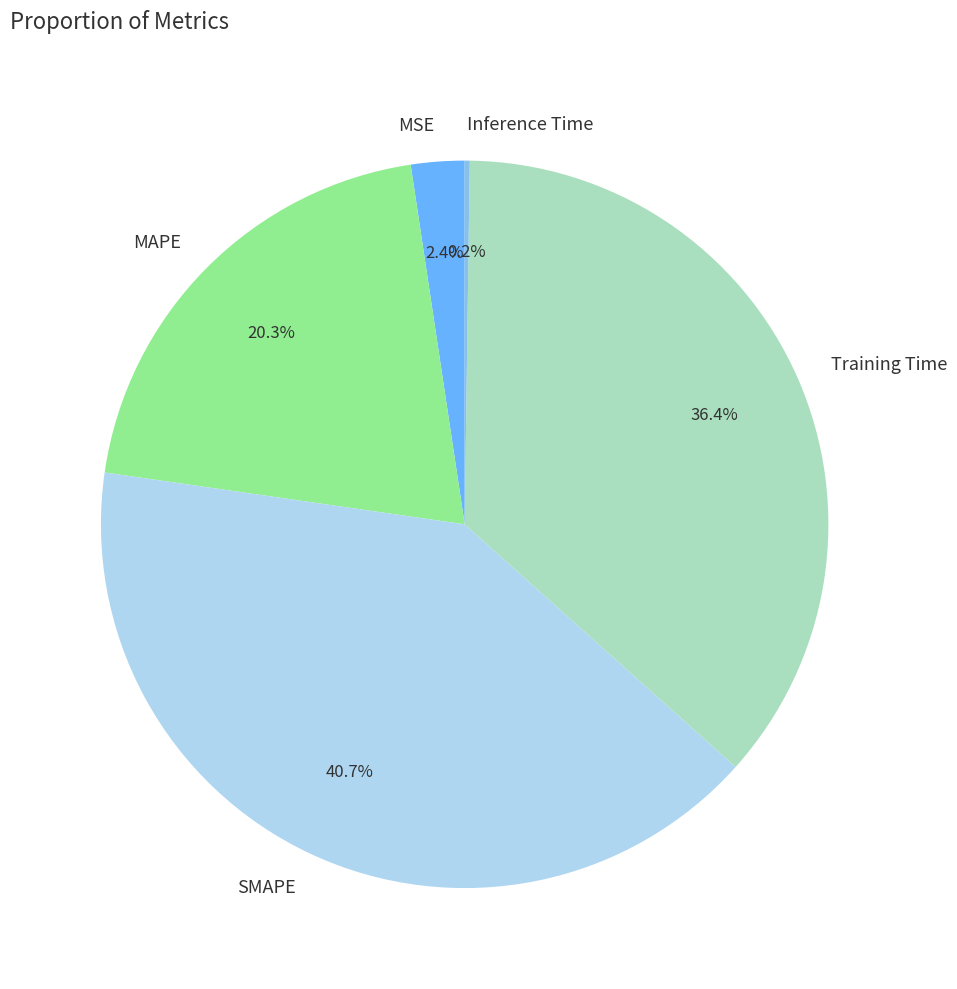

To the nearest percent, what is the difference between the SMAPE and MSE slice percentages?

38%